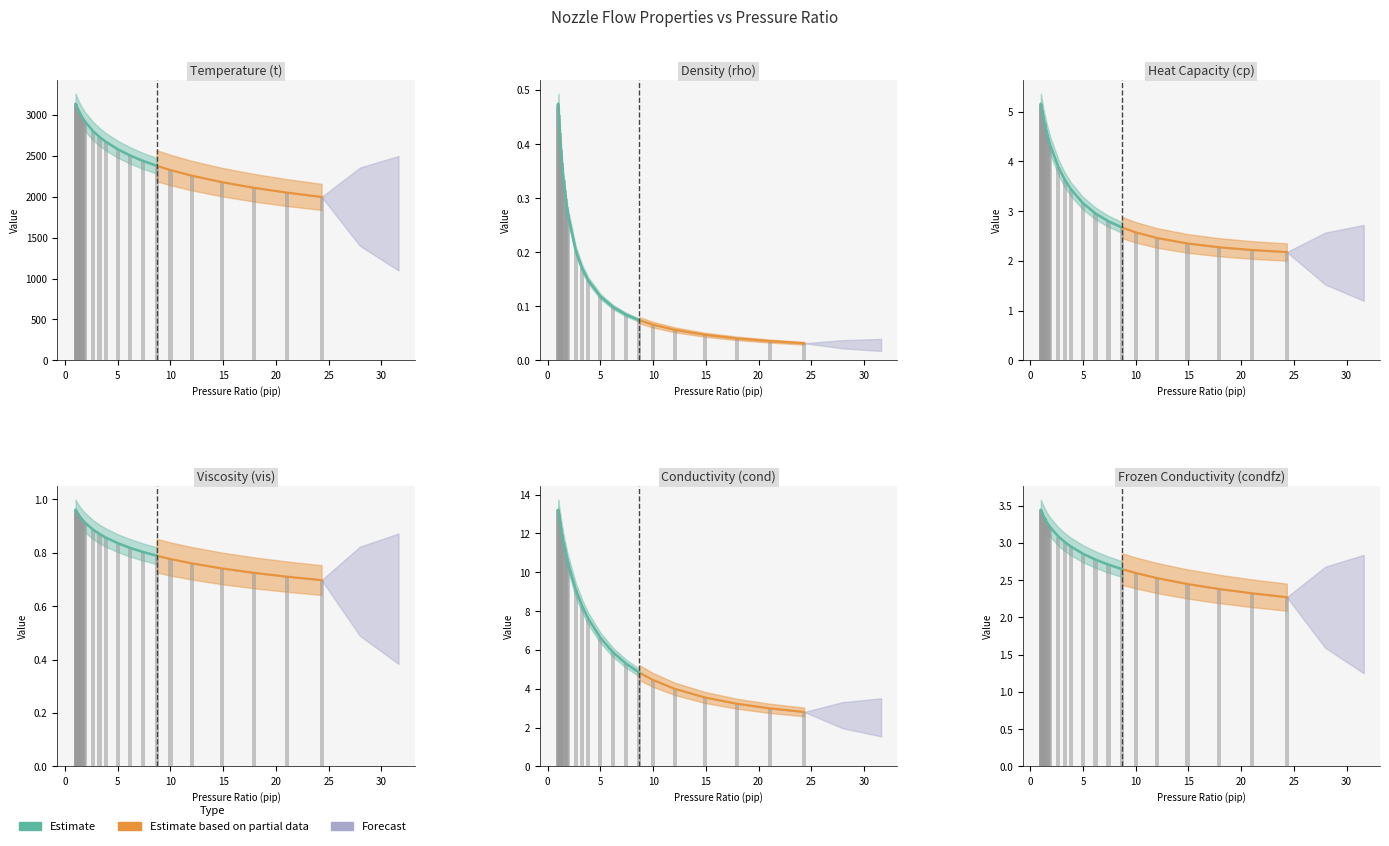

Is the value of t at 23 greater than the value of condfz at 23?

Yes